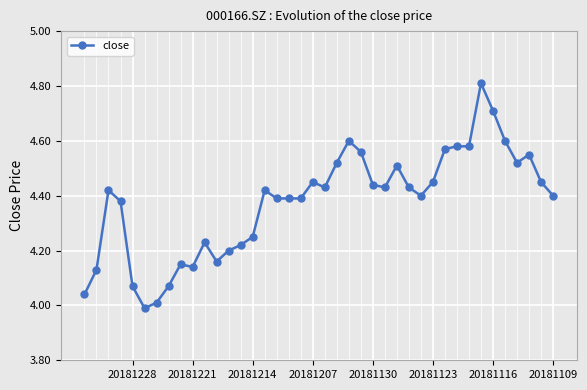

True or false: there are more than 0 points higher than both neighbors.

True